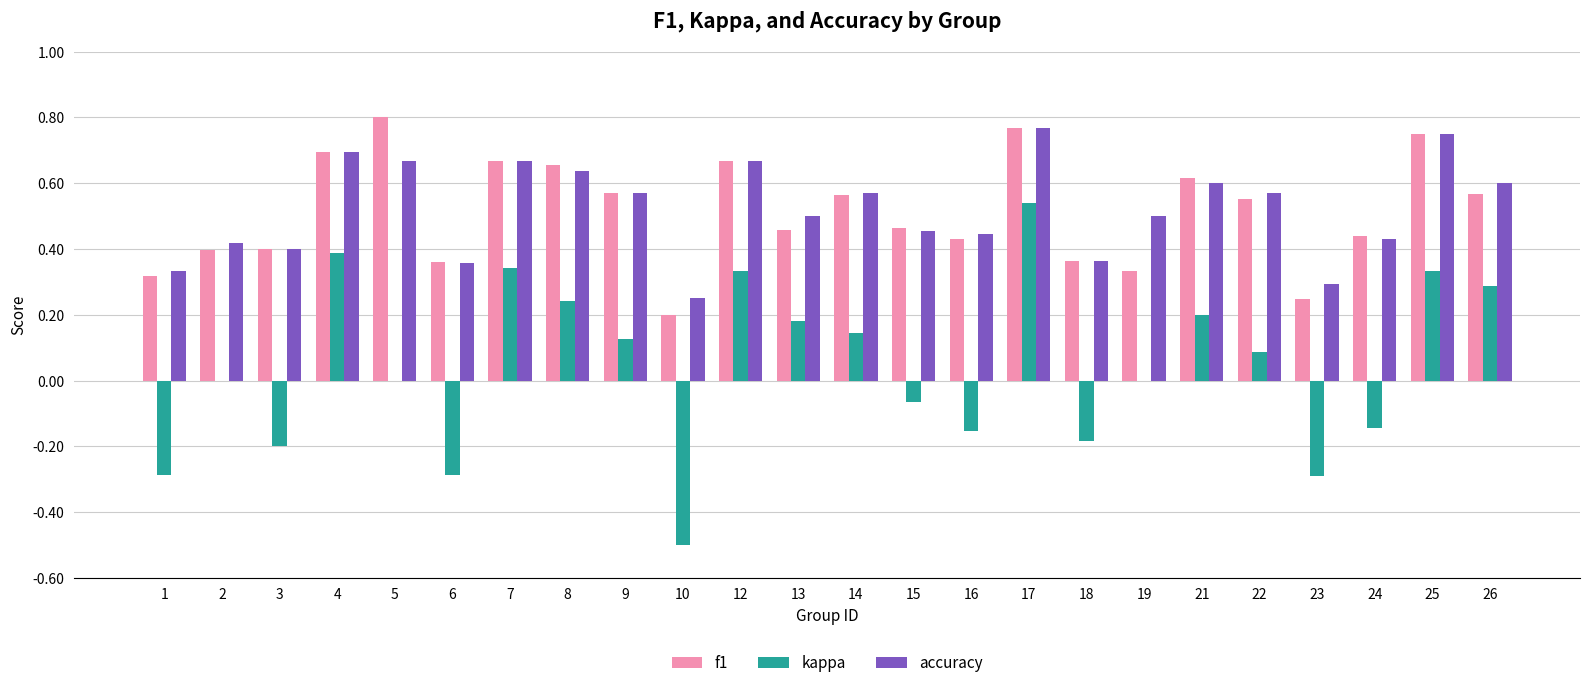

What is the sum of the accuracy values at 6 and 5?

1.0